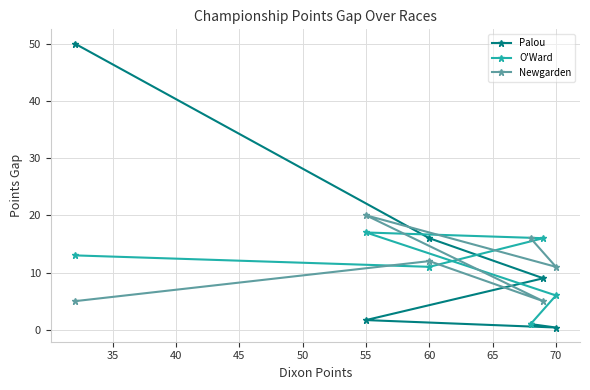

Is the value of Newgarden at 50 greater than the value of O'Ward at 50?

Yes